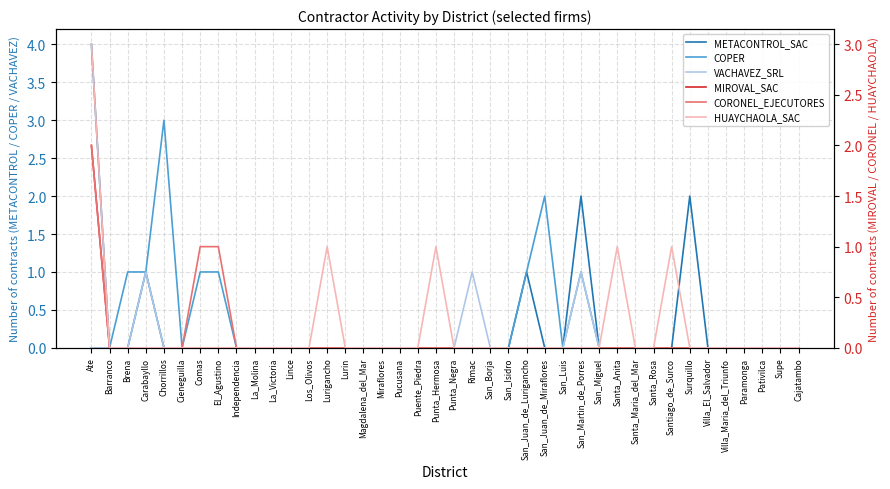

What position from the right is Rimac?

19